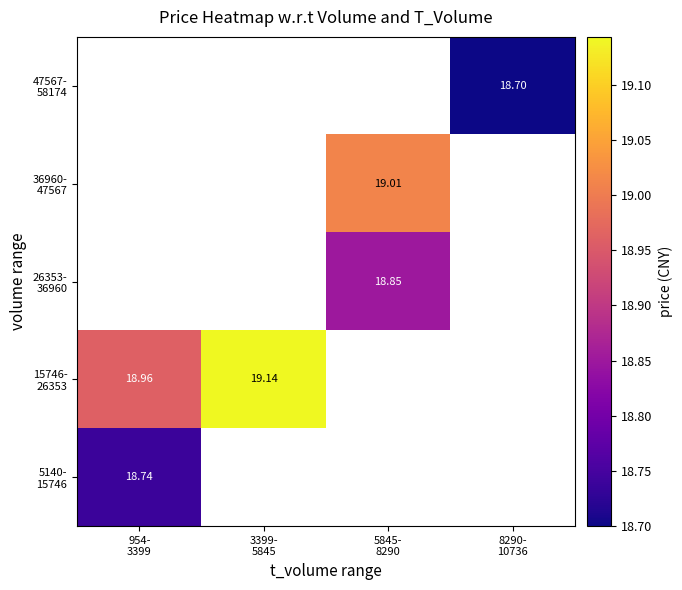

The 15746- 26353 series shows 30.6 at 954- 3399. True or false?

False